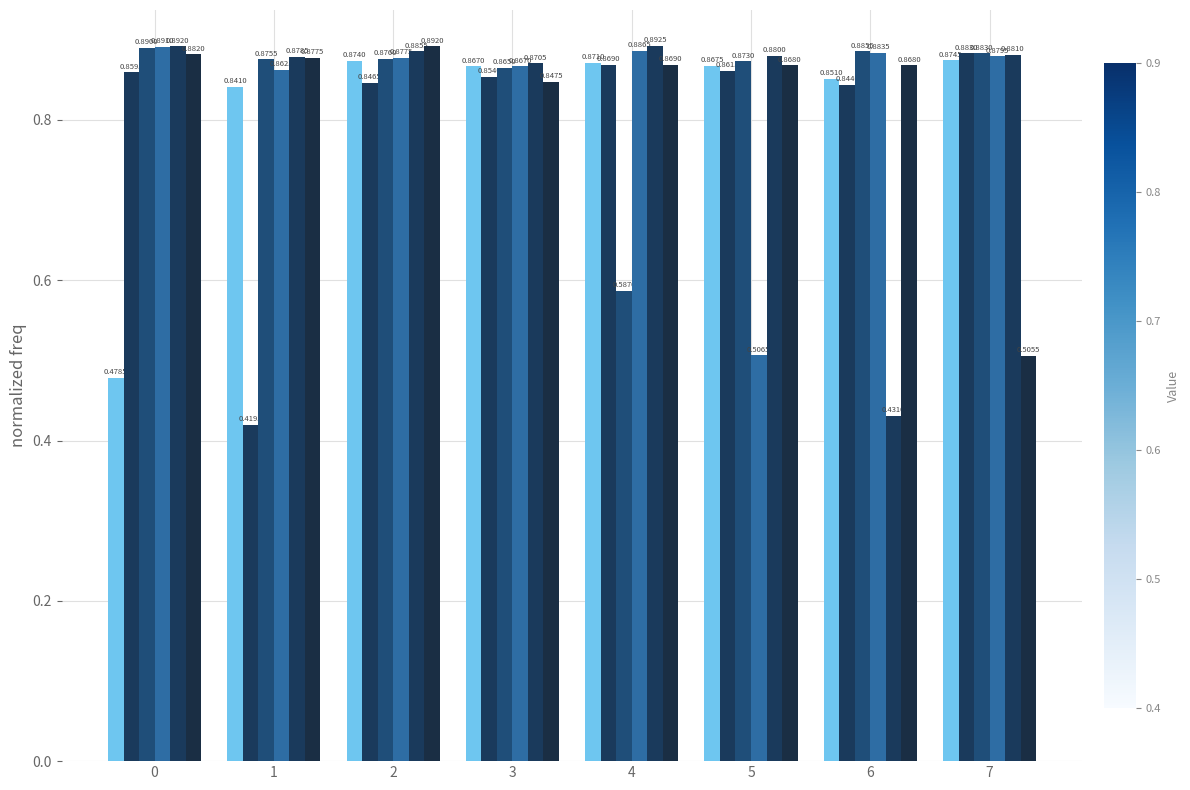

How many categories are shown in the chart?

8